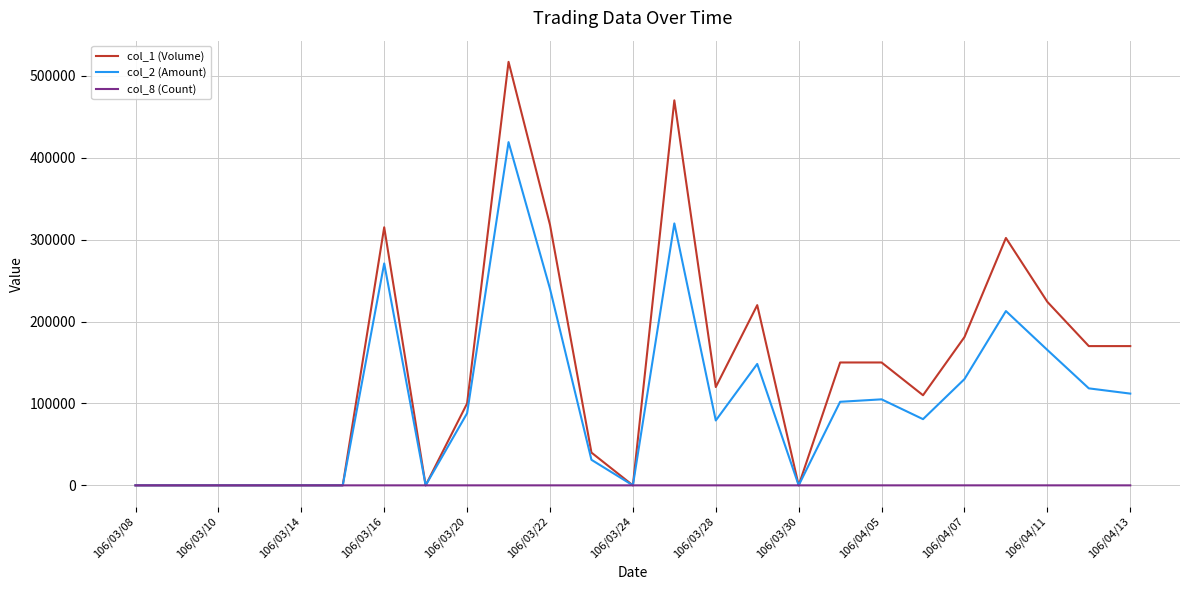

Which series has the largest range (max minus min)?

col_1 (Volume)